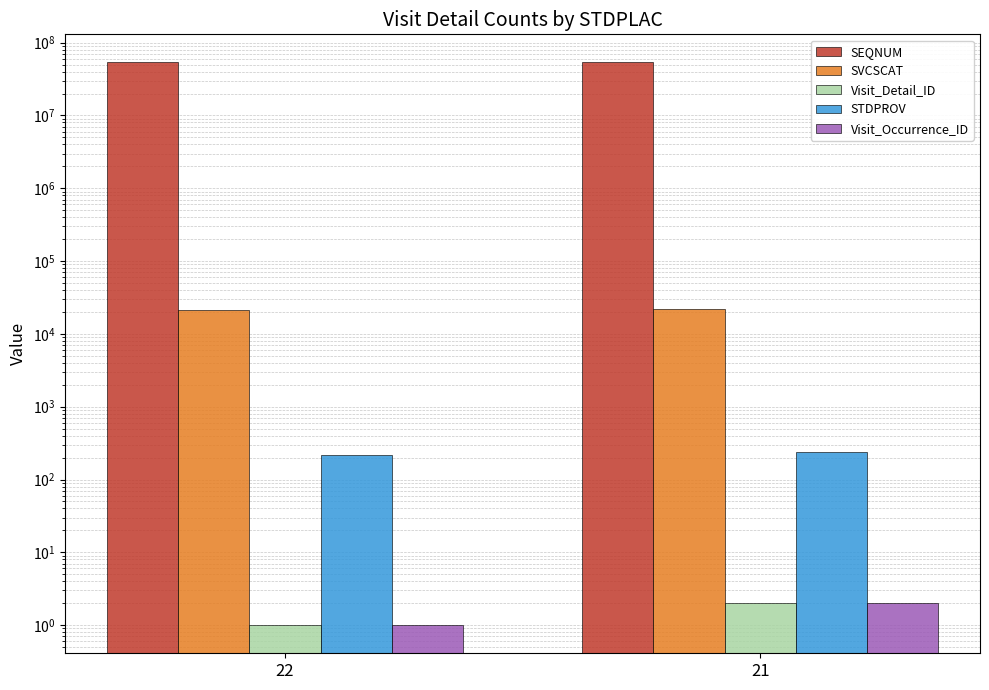

How many data points does each series have?

2